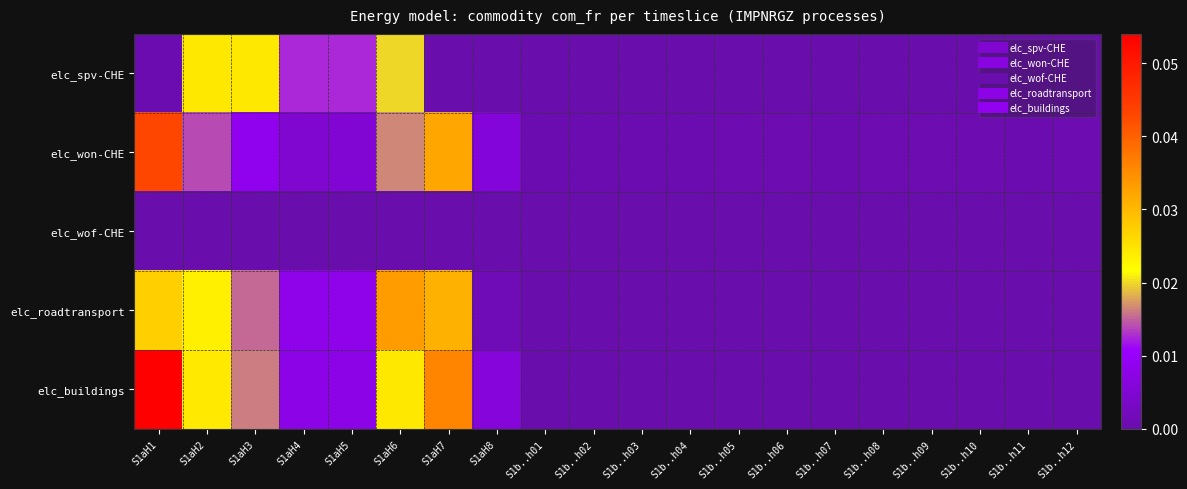

Between S1b..h02 and S1b..h04, which series saw the biggest shift?

elc_won-CHE